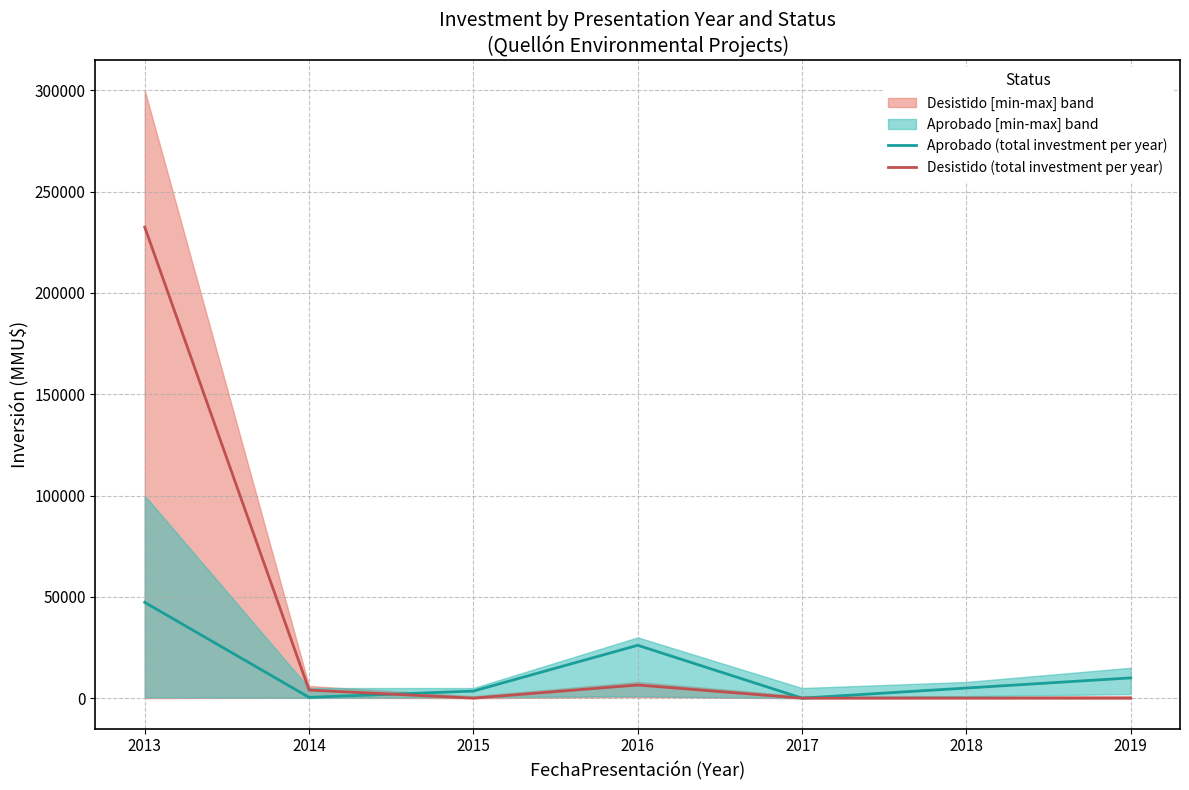

What is the value of the Aprobado (total investment per year) point at the 4th from the left?

26100